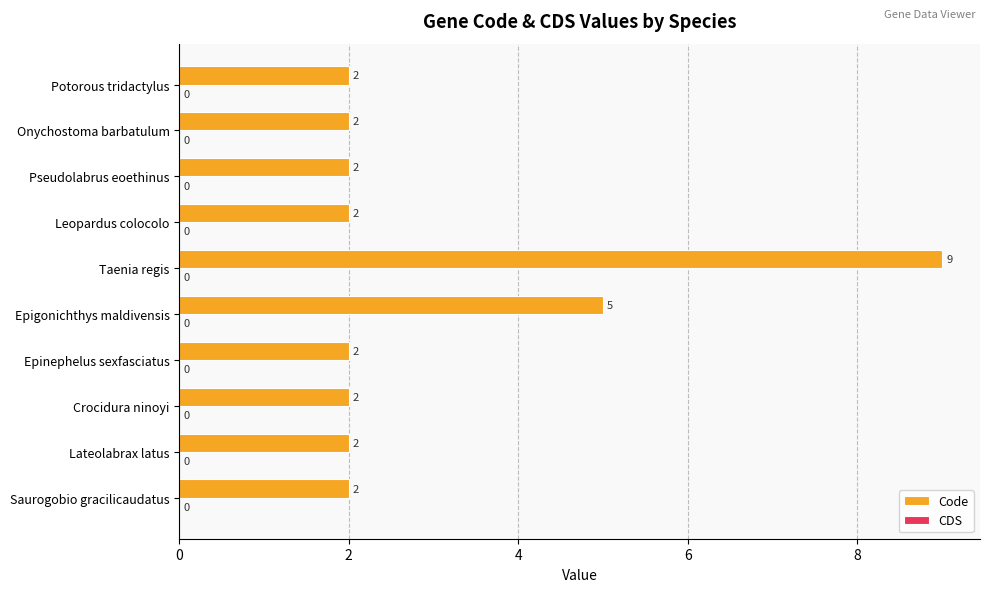

Where is the data nearest to the value 5?

Epigonichthys maldivensis